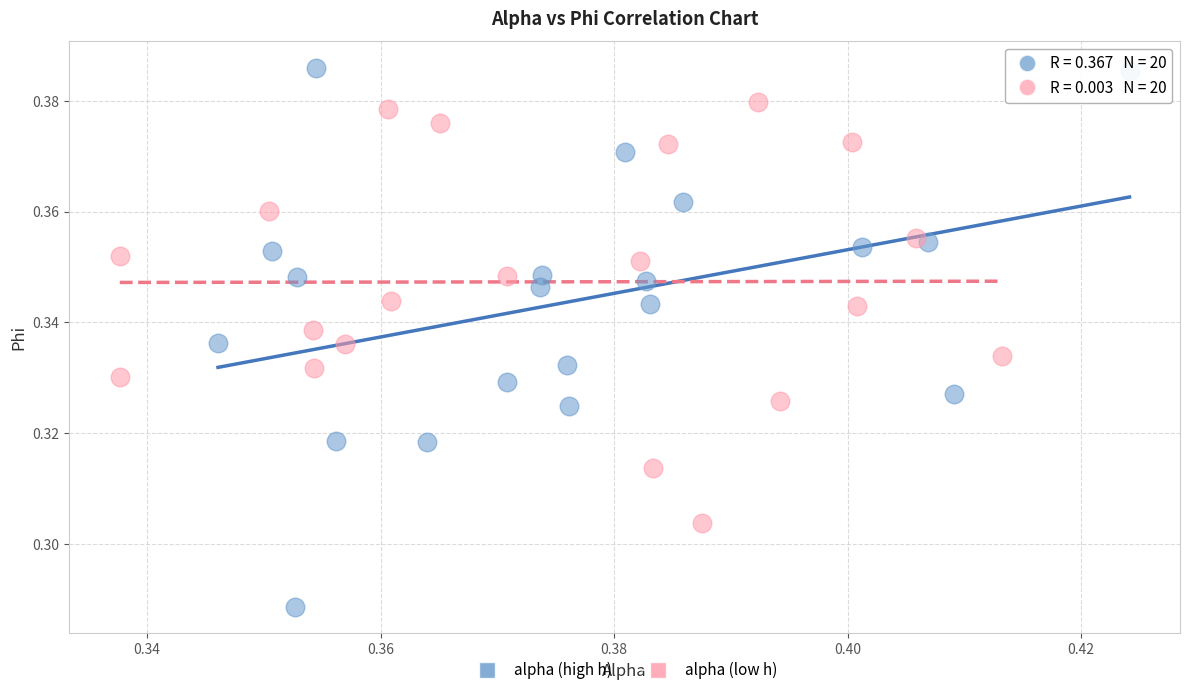

Which series contains the lowest Y value?

alpha (high h)